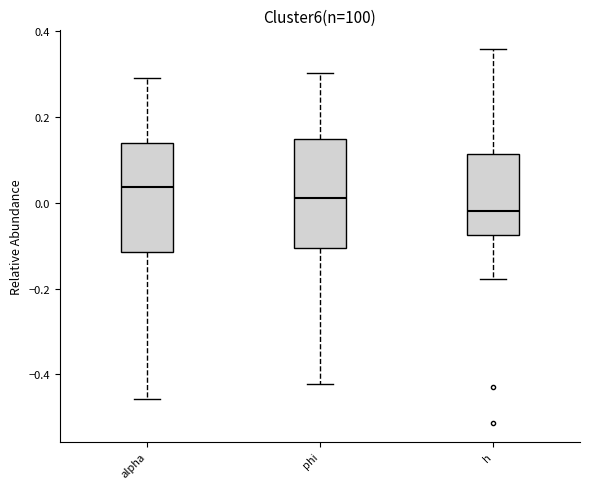

Where does the median line of the box for alpha sit on the y-axis? The values are not printed on the chart, so give them approximately, as read against the axis.

0.04